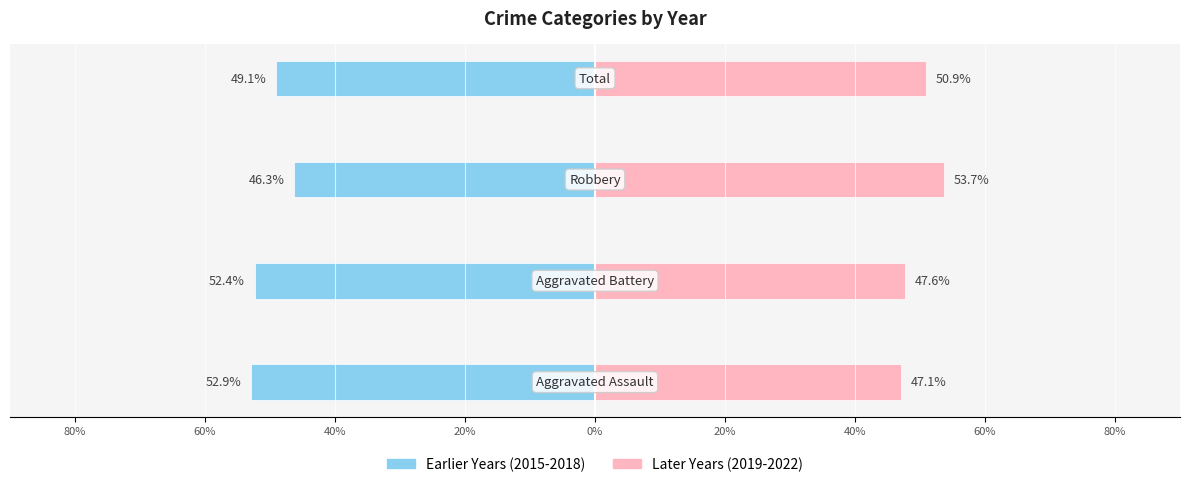

Reading left to right, transcribe all the data shown in this chart.

Earlier Years (2015-2018): 80%=-52.9	60%=-52.4	40%=-46.3	20%=-49.1
Later Years (2019-2022): 80%=47.1	60%=47.6	40%=53.7	20%=50.9